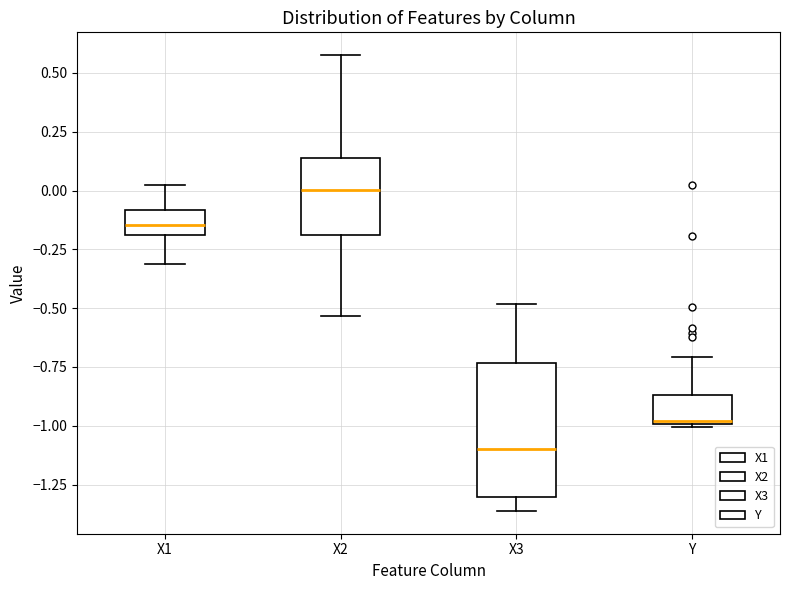

Reading left to right, read every box against the y-axis: the position of its median line, the range the box covers, and the ends of its whiskers. The values are not printed on the chart, so give them approximately, as read against the axis.

X1: median -0.15, box -0.20 to -0.10, whiskers -0.30 to 0.00
X2: median 0.00, box -0.20 to 0.15, whiskers -0.55 to 0.60
X3: median -1.10, box -1.30 to -0.75, whiskers -1.35 to -0.50
Y: median -1.00, box -1.00 to -0.85, whiskers -1.00 to -0.70